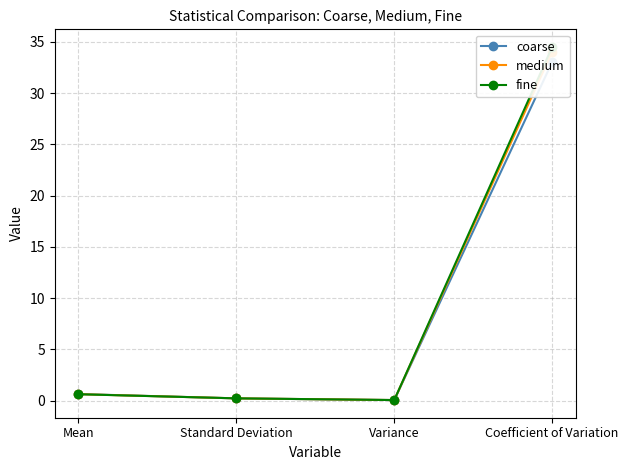

Which series has the widest spread of values?

fine